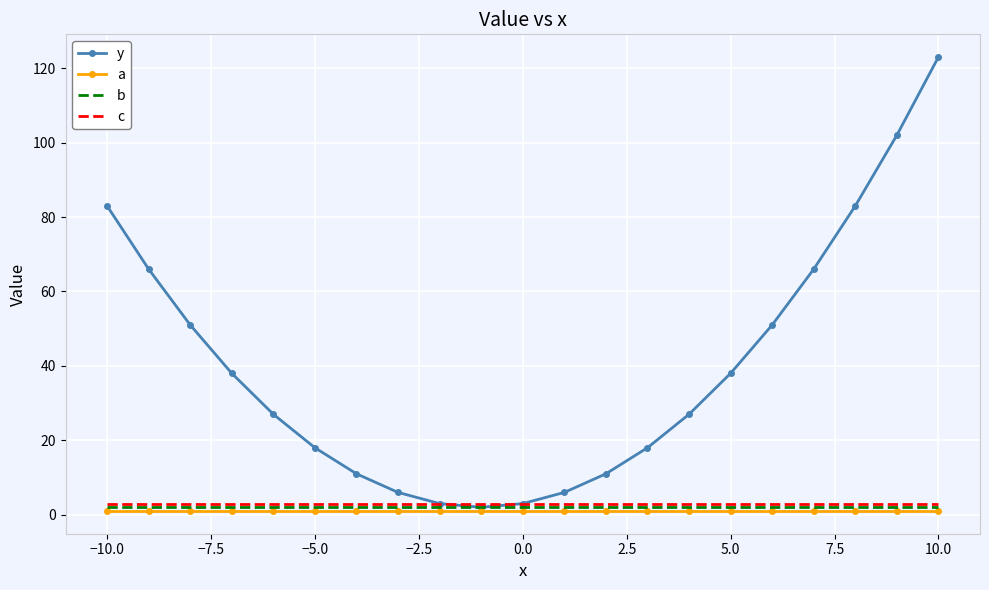

What is the minimum value for a?

1